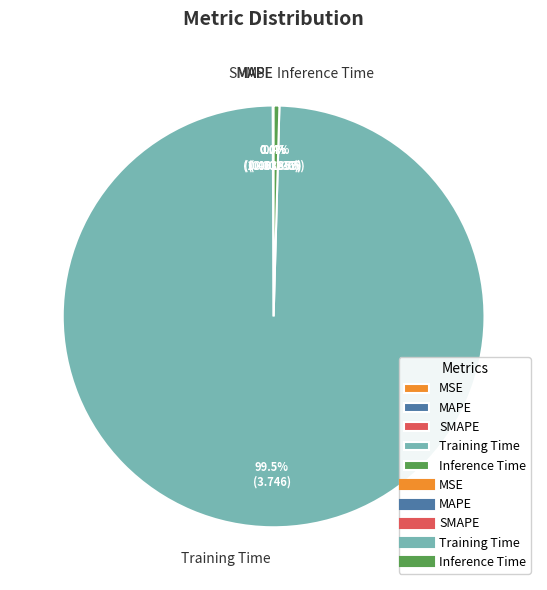

What is the largest slice in the pie chart?

Training Time